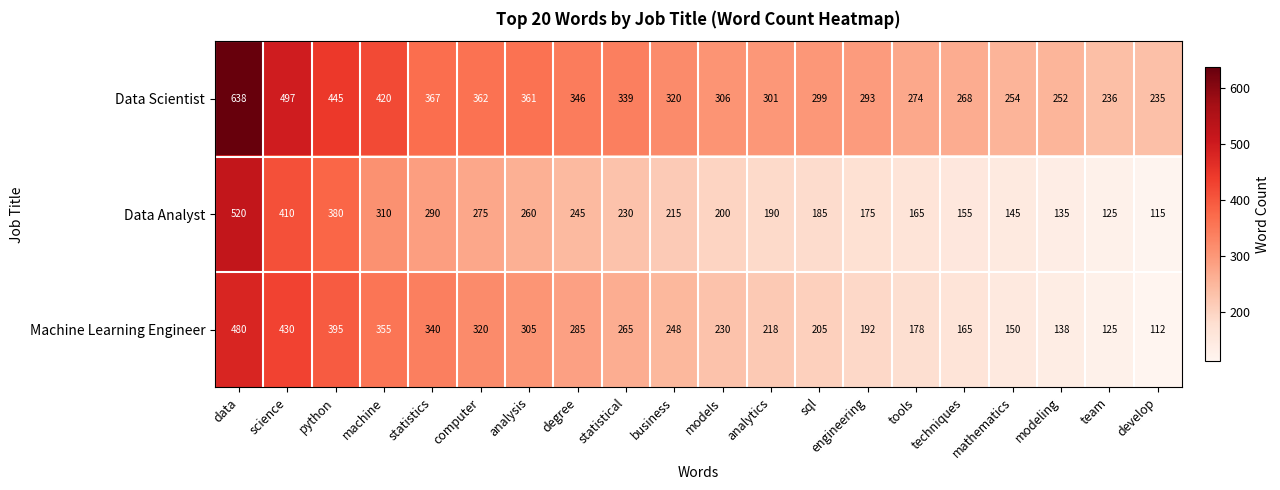

How many distinct data groups are displayed?

3